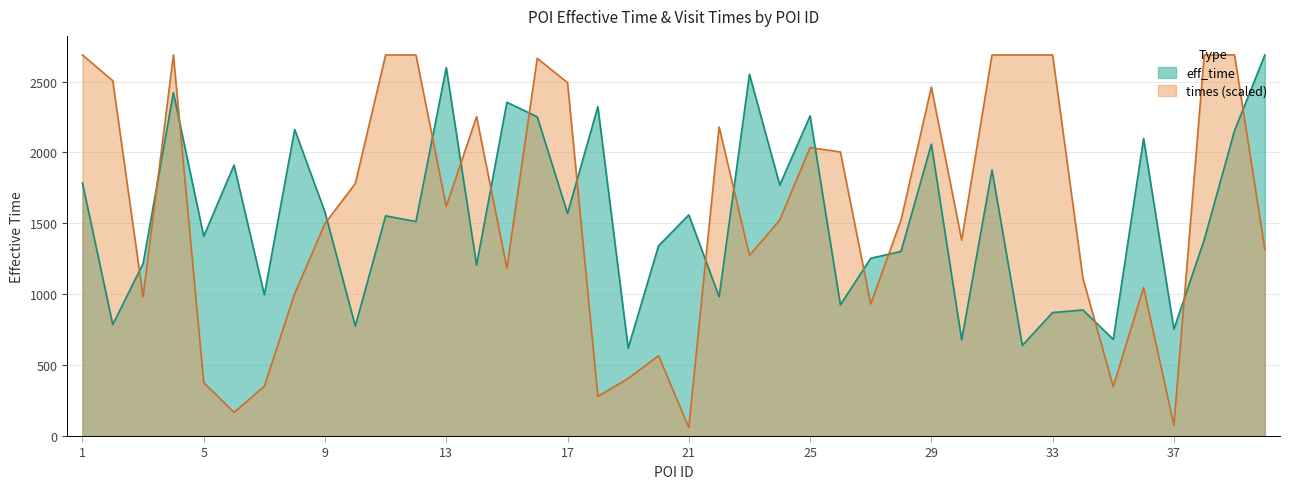

Which series has the widest spread of values?

times (scaled)